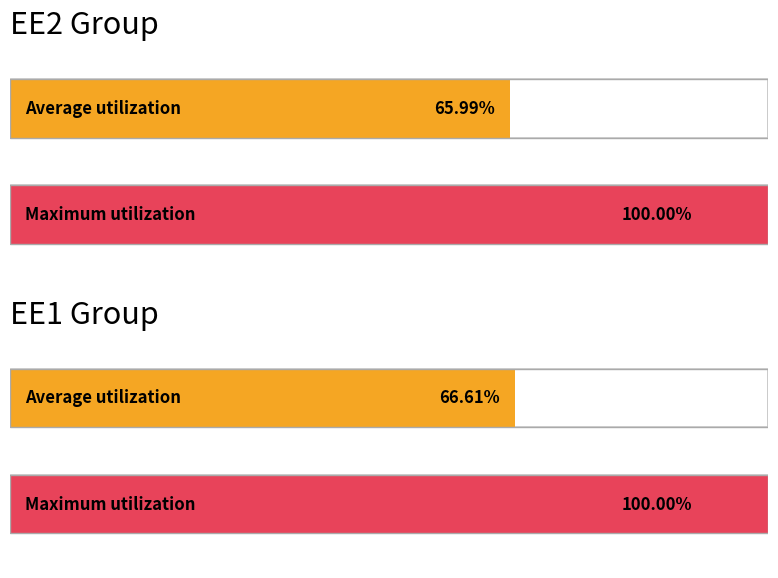

Which category has the highest value across all series?

EE2